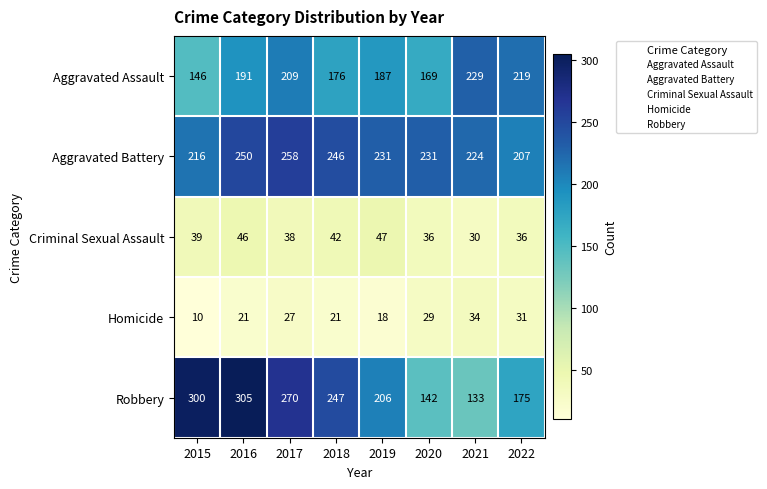

At which category is the sum across all series the highest?

2016